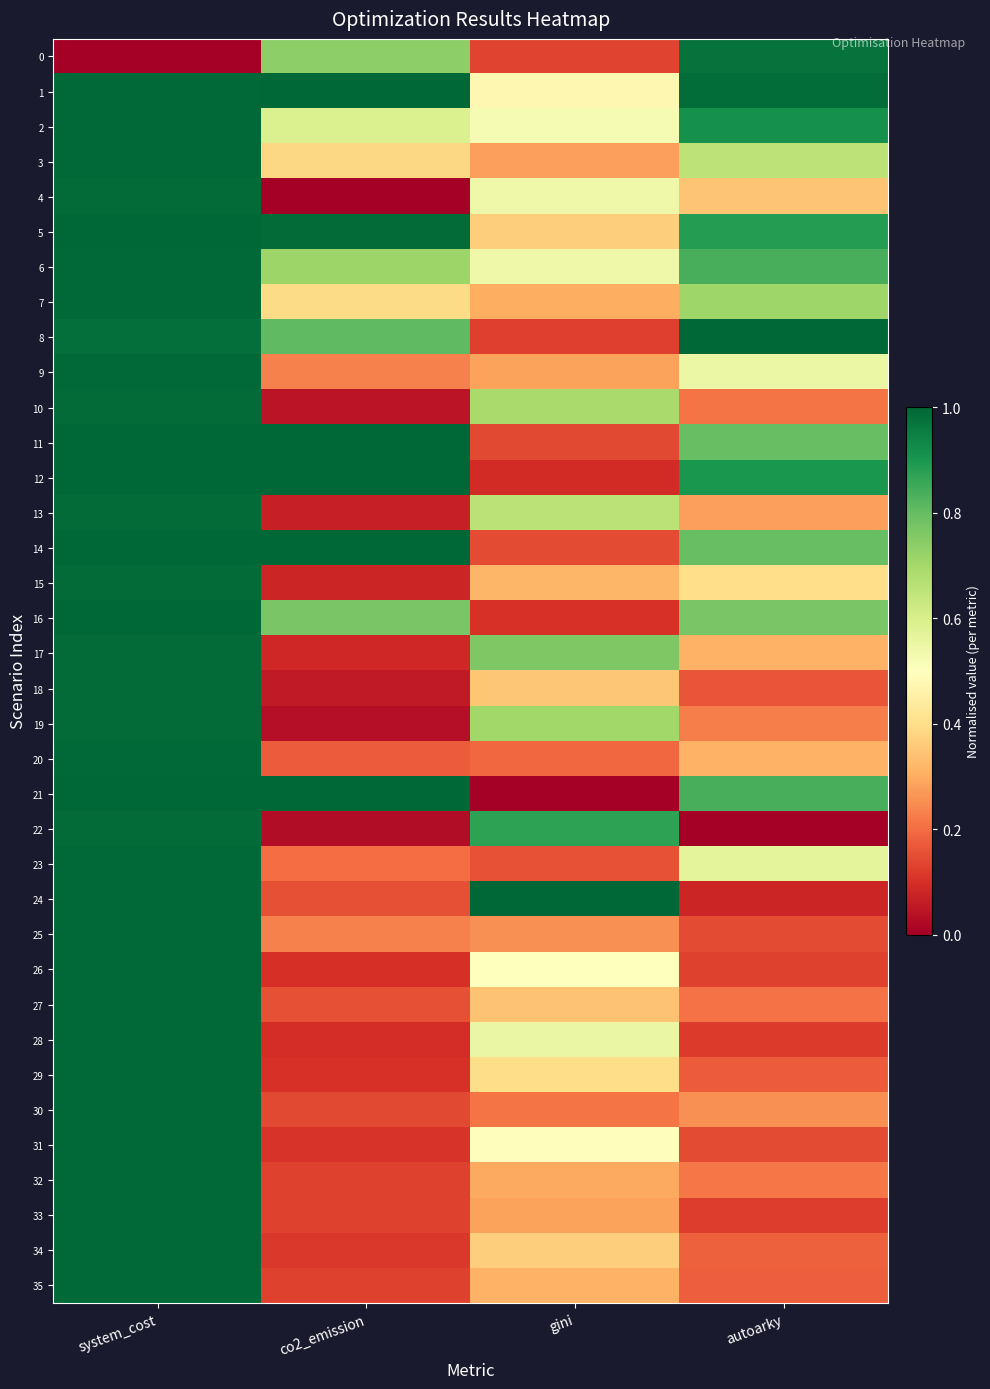

Reading right to left, what are all the values shown in this chart?

0: autoarky=1.0	gini=0.1	co2_emission=0.7	system_cost=0.0
1: autoarky=1.0	gini=0.5	co2_emission=1.0	system_cost=1.0
2: autoarky=0.9	gini=0.5	co2_emission=0.6	system_cost=1.0
3: autoarky=0.7	gini=0.3	co2_emission=0.4	system_cost=1.0
4: autoarky=0.3	gini=0.5	co2_emission=0.0	system_cost=1.0
5: autoarky=0.9	gini=0.4	co2_emission=1.0	system_cost=1.0
6: autoarky=0.8	gini=0.5	co2_emission=0.7	system_cost=1.0
7: autoarky=0.7	gini=0.3	co2_emission=0.4	system_cost=1.0
8: autoarky=1.0	gini=0.1	co2_emission=0.8	system_cost=1.0
9: autoarky=0.5	gini=0.3	co2_emission=0.2	system_cost=1.0
10: autoarky=0.2	gini=0.7	co2_emission=0.0	system_cost=1.0
11: autoarky=0.8	gini=0.1	co2_emission=1.0	system_cost=1.0
12: autoarky=0.9	gini=0.1	co2_emission=1.0	system_cost=1.0
13: autoarky=0.3	gini=0.7	co2_emission=0.1	system_cost=1.0
14: autoarky=0.8	gini=0.1	co2_emission=1.0	system_cost=1.0
15: autoarky=0.4	gini=0.3	co2_emission=0.1	system_cost=1.0
16: autoarky=0.8	gini=0.1	co2_emission=0.8	system_cost=1.0
17: autoarky=0.3	gini=0.8	co2_emission=0.1	system_cost=1.0
18: autoarky=0.2	gini=0.3	co2_emission=0.1	system_cost=1.0
19: autoarky=0.2	gini=0.7	co2_emission=0.0	system_cost=1.0
20: autoarky=0.3	gini=0.2	co2_emission=0.2	system_cost=1.0
21: autoarky=0.8	gini=0.0	co2_emission=1.0	system_cost=1.0
22: autoarky=0.0	gini=0.9	co2_emission=0.0	system_cost=1.0
23: autoarky=0.6	gini=0.2	co2_emission=0.2	system_cost=1.0
24: autoarky=0.1	gini=1.0	co2_emission=0.2	system_cost=1.0
25: autoarky=0.1	gini=0.3	co2_emission=0.2	system_cost=1.0
26: autoarky=0.1	gini=0.5	co2_emission=0.1	system_cost=1.0
27: autoarky=0.2	gini=0.3	co2_emission=0.2	system_cost=1.0
28: autoarky=0.1	gini=0.6	co2_emission=0.1	system_cost=1.0
29: autoarky=0.2	gini=0.4	co2_emission=0.1	system_cost=1.0
30: autoarky=0.3	gini=0.2	co2_emission=0.1	system_cost=1.0
31: autoarky=0.1	gini=0.5	co2_emission=0.1	system_cost=1.0
32: autoarky=0.2	gini=0.3	co2_emission=0.1	system_cost=1.0
33: autoarky=0.1	gini=0.3	co2_emission=0.1	system_cost=1.0
34: autoarky=0.2	gini=0.4	co2_emission=0.1	system_cost=1.0
35: autoarky=0.2	gini=0.3	co2_emission=0.1	system_cost=1.0